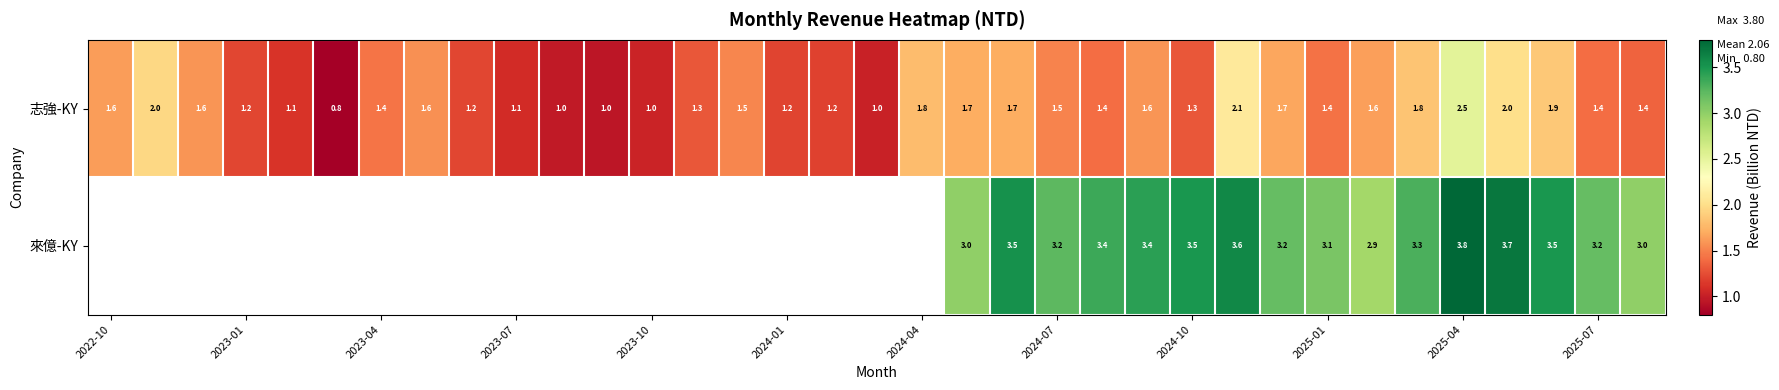

Is the value of 來億-KY at 2025-04 greater than the value of 志強-KY at 2023-10?

Yes